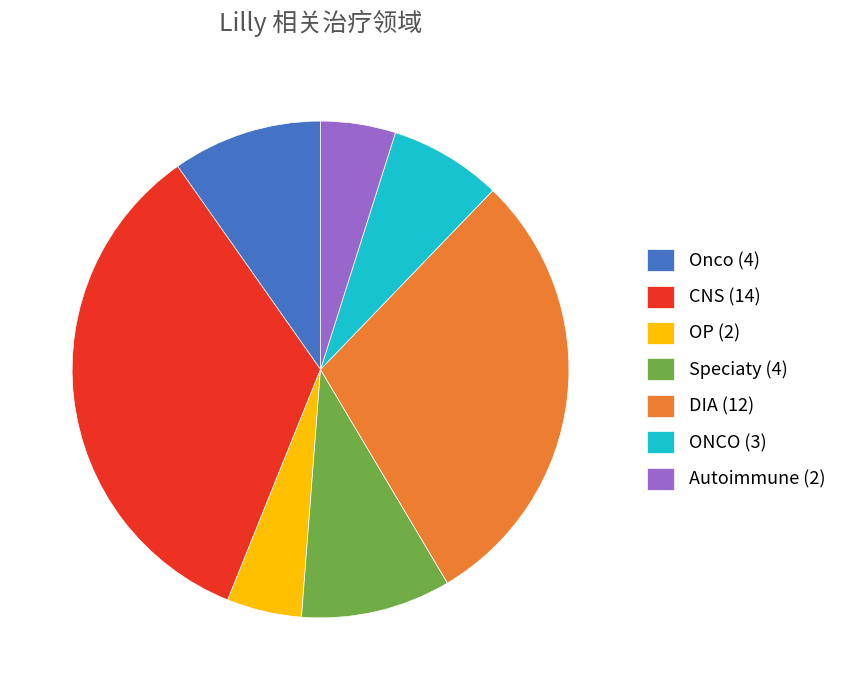

Approximately how many times larger is the value at Speciaty (4) compared to ONCO (3)?

1.3